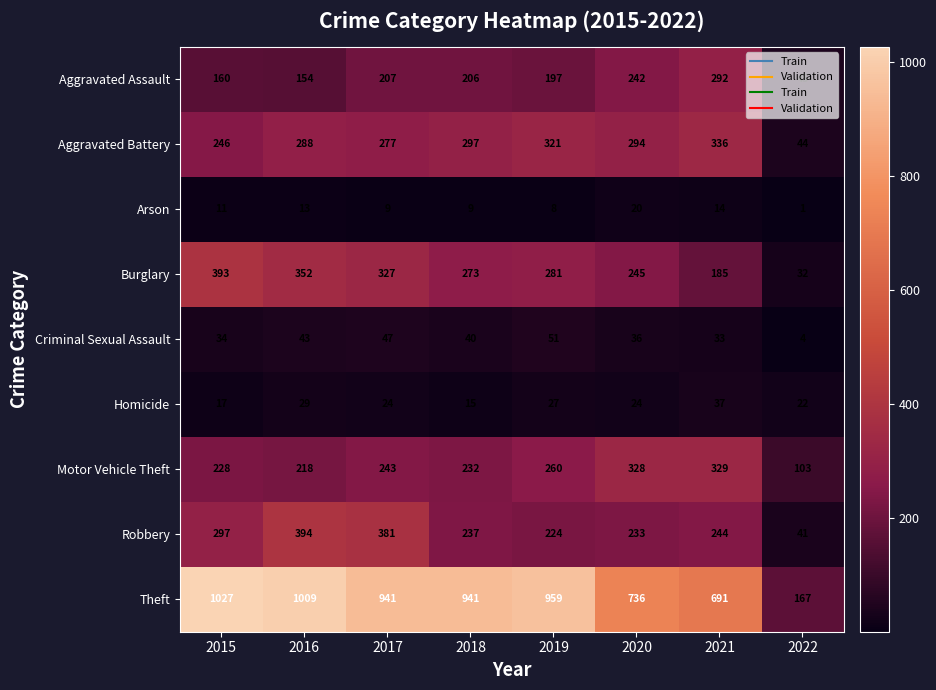

At how many categories does at least one series exceed 568?

7